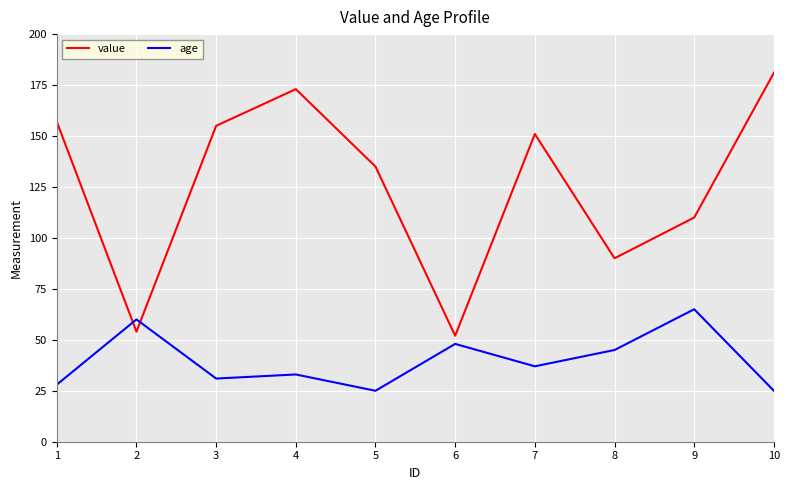

Which series has the largest total across all categories?

value